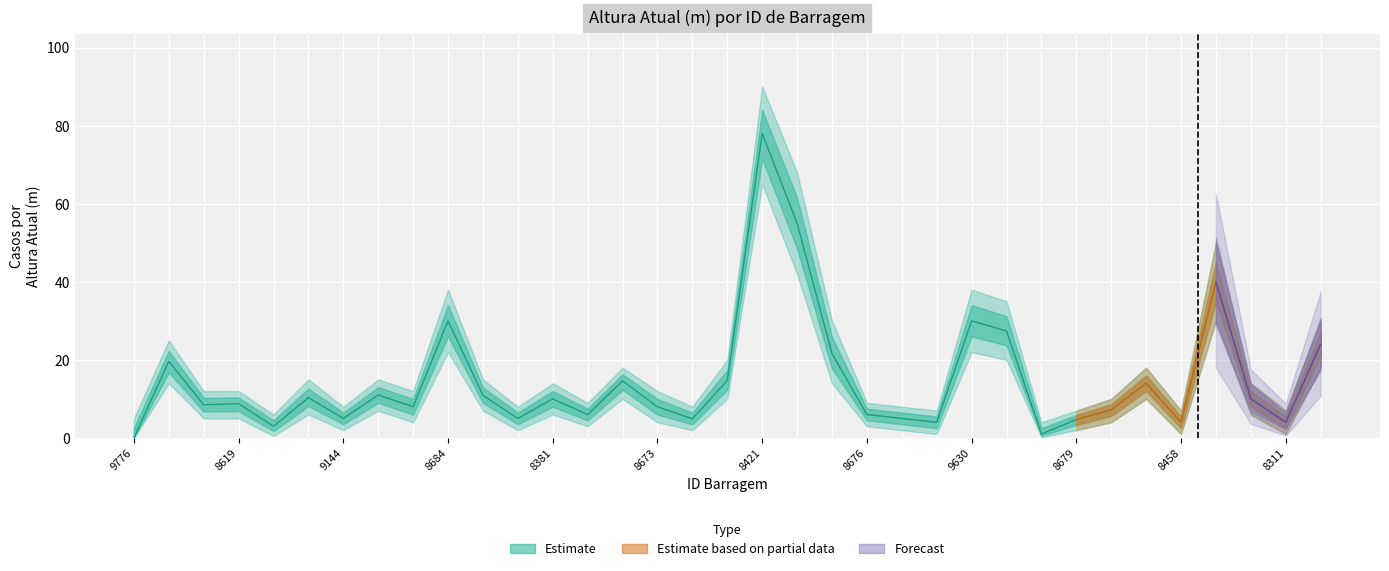

What is the difference between the maximum and second lowest values in the Altura Atual(m) series?

77.0